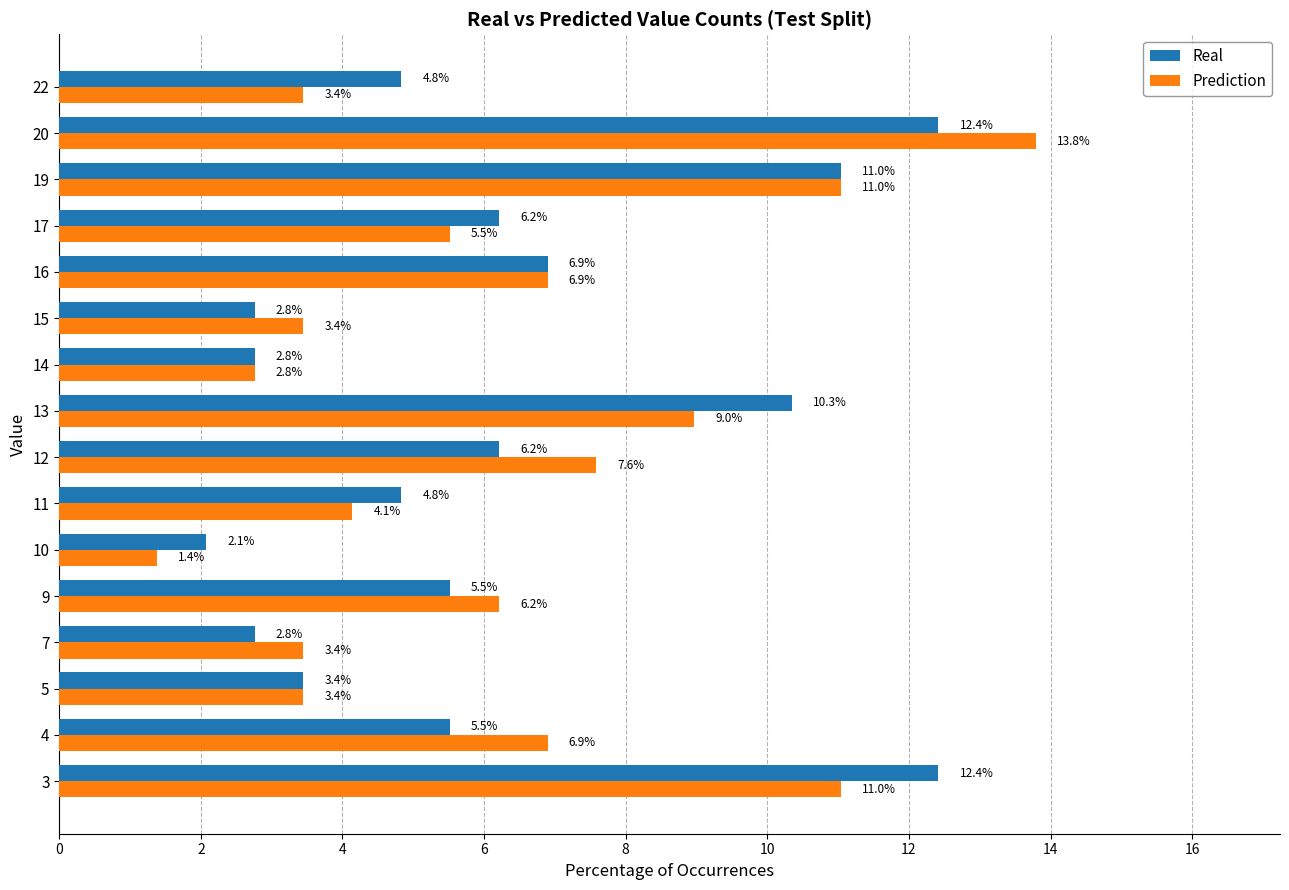

How many values in the Real series exceed 5?

9